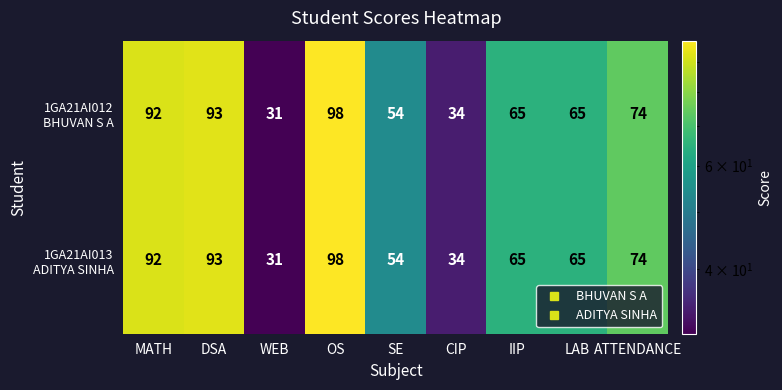

At which category does the chart reach its minimum across all series?

WEB